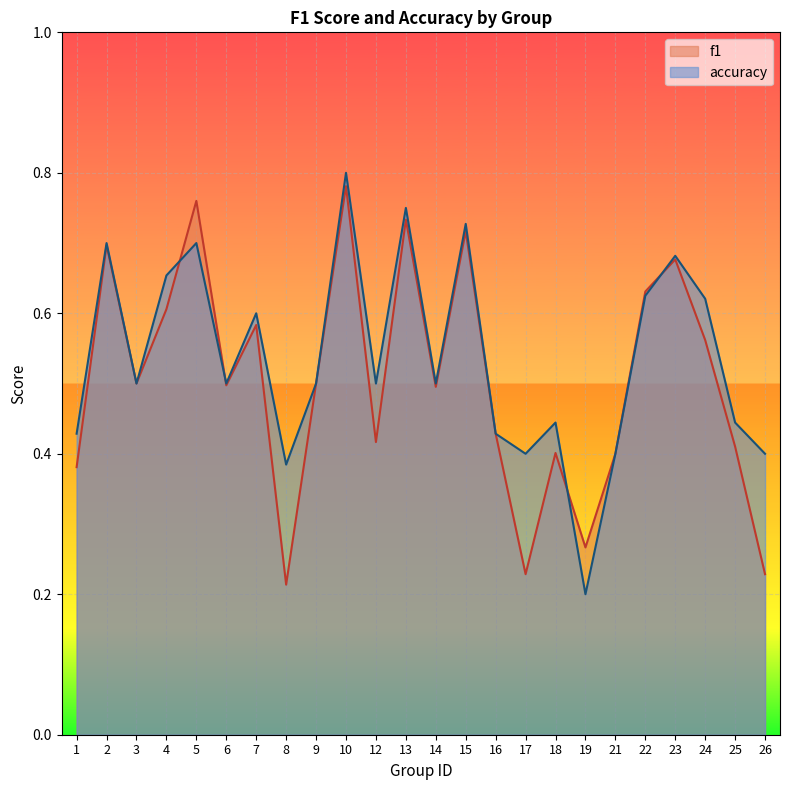

What is the total value across all series at 6?

1.0